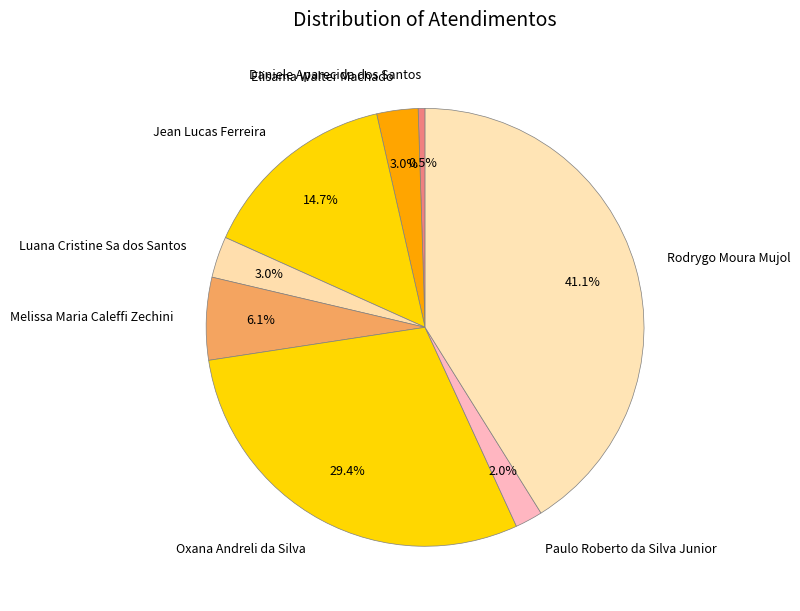

To the nearest percent, what portion does Oxana Andreli da Silva represent?

29%